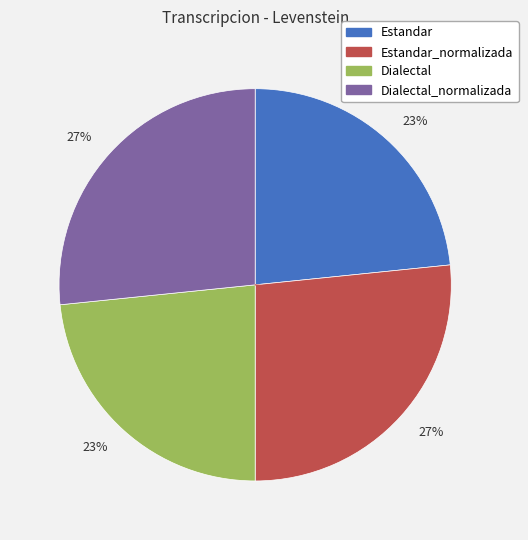

Does any single category account for the majority?

No